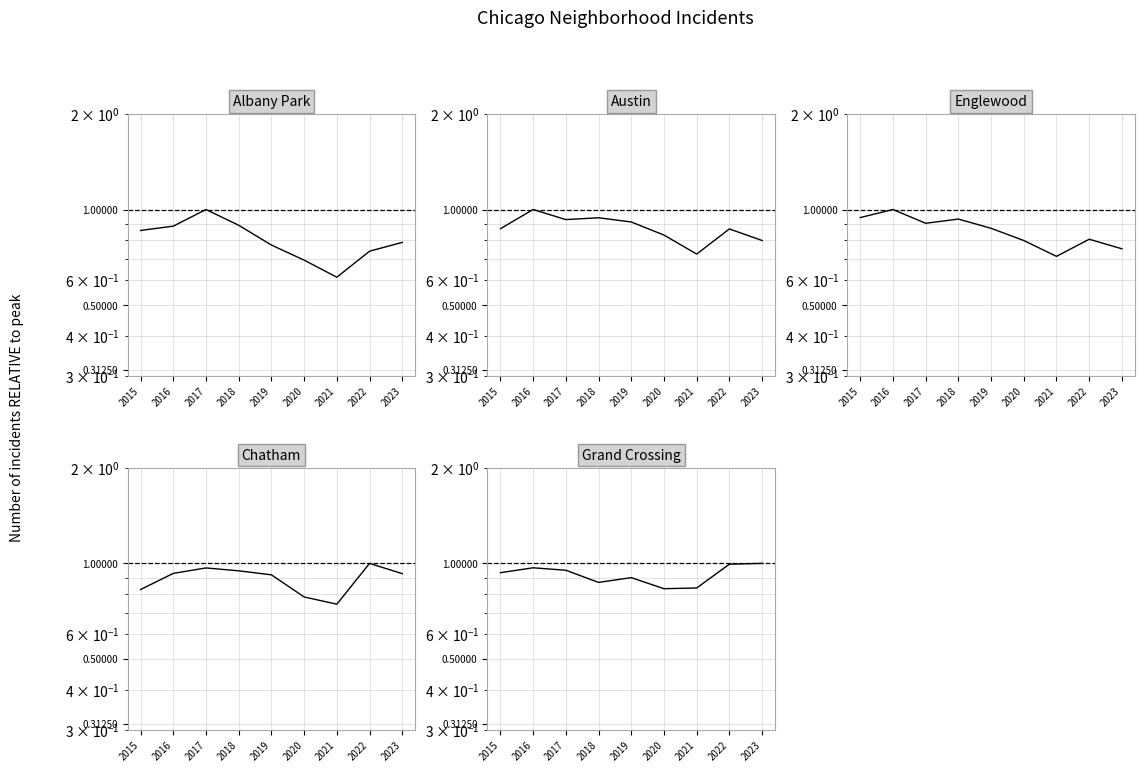

Reading left to right, transcribe all the data shown in this chart.

Albany Park: 0.9	0.9	1.0	0.9	0.8	0.7	0.6	0.7	0.8
Austin: 0.9	1.0	0.9	0.9	0.9	0.8	0.7	0.9	0.8
Englewood: 0.9	1.0	0.9	0.9	0.9	0.8	0.7	0.8	0.8
Chatham: 0.8	0.9	1.0	0.9	0.9	0.8	0.7	1.0	0.9
Grand Crossing: 0.9	1.0	1.0	0.9	0.9	0.8	0.8	1.0	1.0